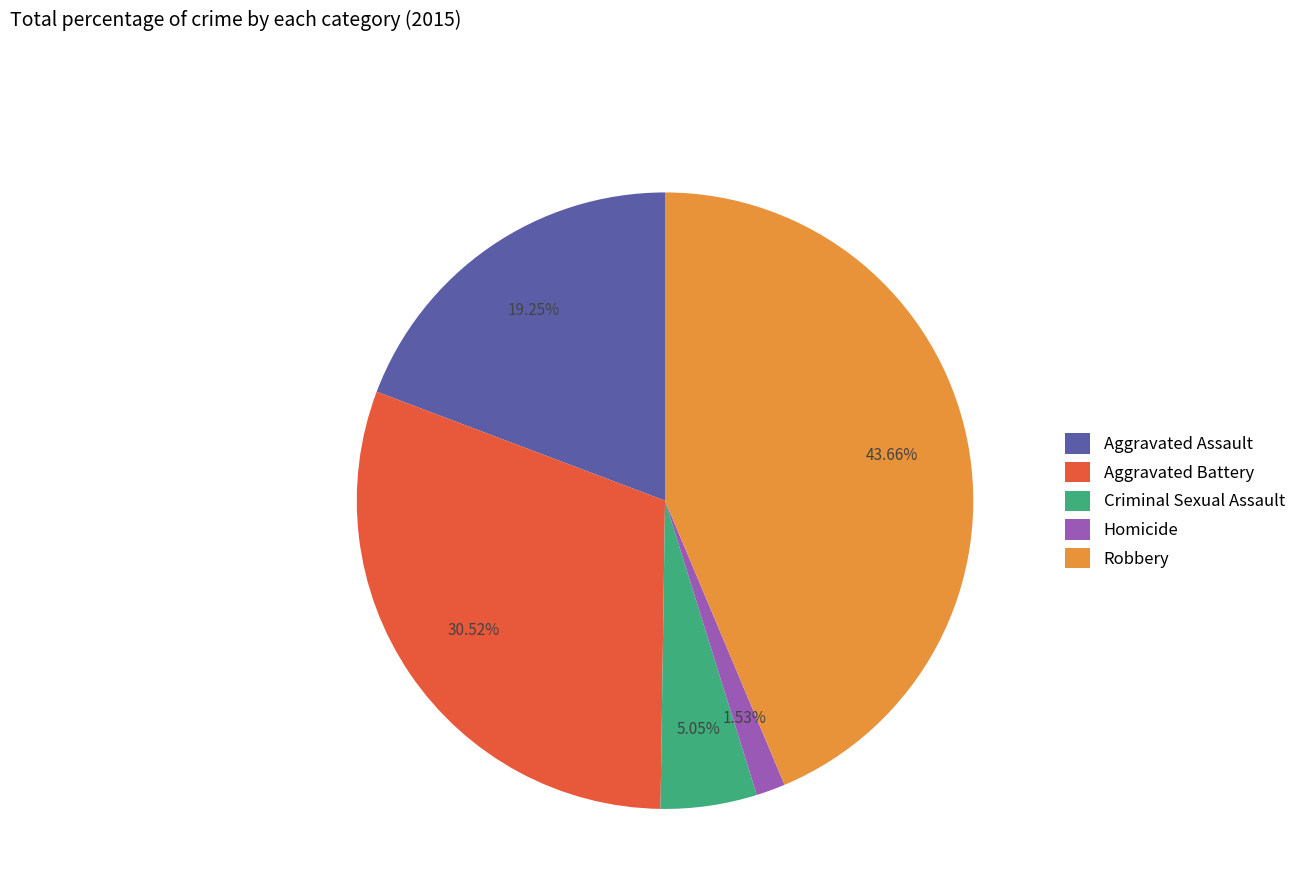

Which has a higher value, Robbery or Criminal Sexual Assault?

Robbery